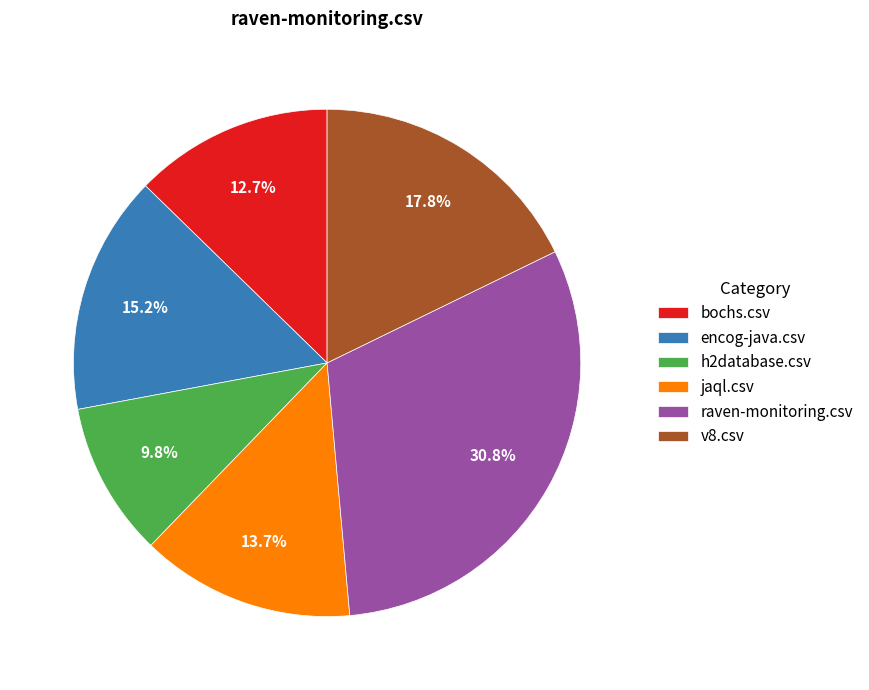

Rank the categories by value from lowest to highest.

h2database.csv, bochs.csv, jaql.csv, encog-java.csv, v8.csv, raven-monitoring.csv